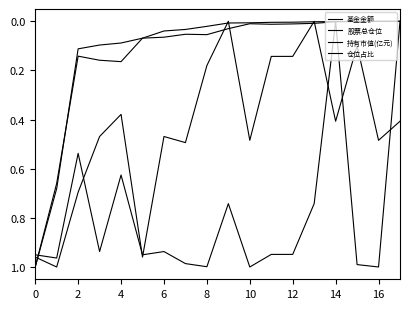

How many intersections are there between 股票总仓位 and 基金金额?

3